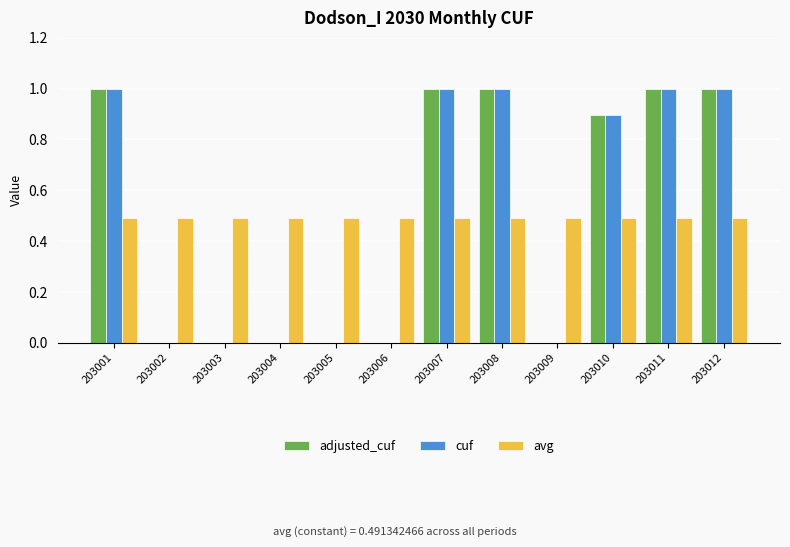

Reading left to right, what are all the values shown in this chart?

adjusted_cuf: 1.0	0.0	0.0	0.0	0.0	0.0	1.0	1.0	0.0	0.9	1.0	1.0
cuf: 1.0	0.0	0.0	0.0	0.0	0.0	1.0	1.0	0.0	0.9	1.0	1.0
avg: 0.5	0.5	0.5	0.5	0.5	0.5	0.5	0.5	0.5	0.5	0.5	0.5